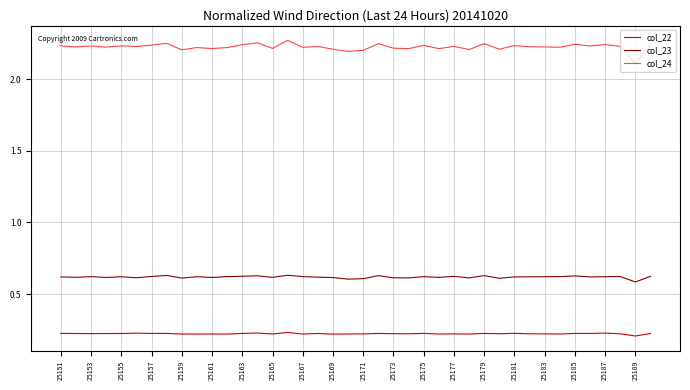

List the series in order of their peak value, highest first.

col_24, col_23, col_22